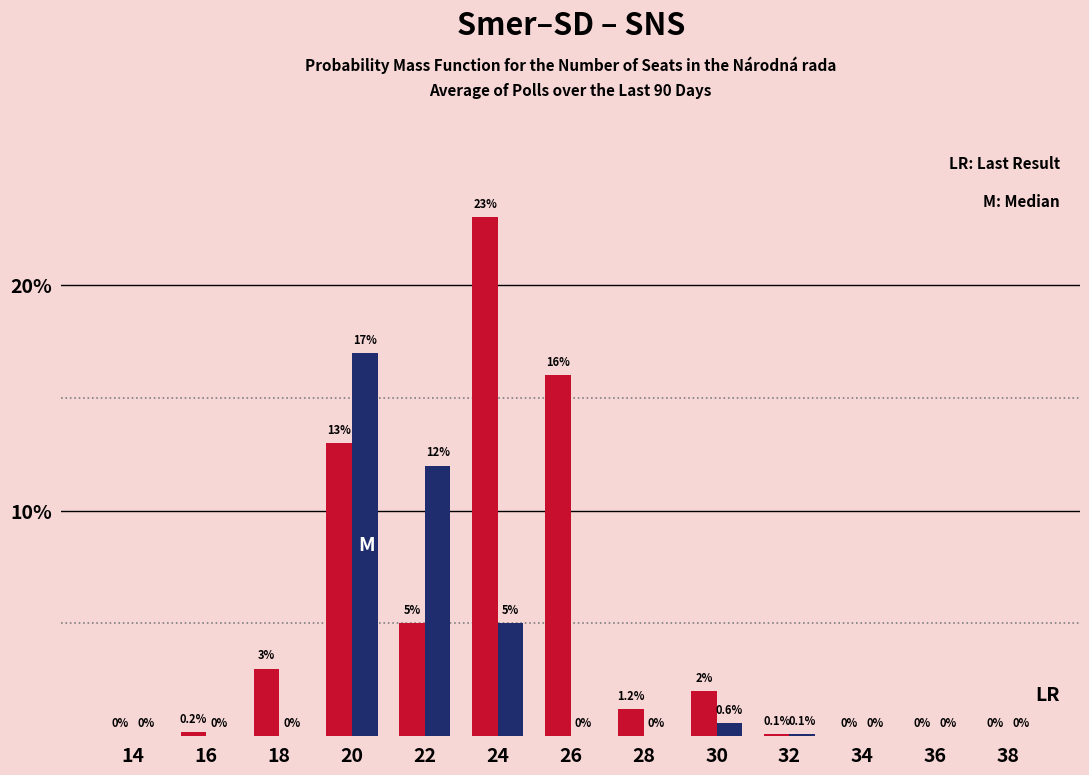

At which category does the chart reach its peak across all series?

24